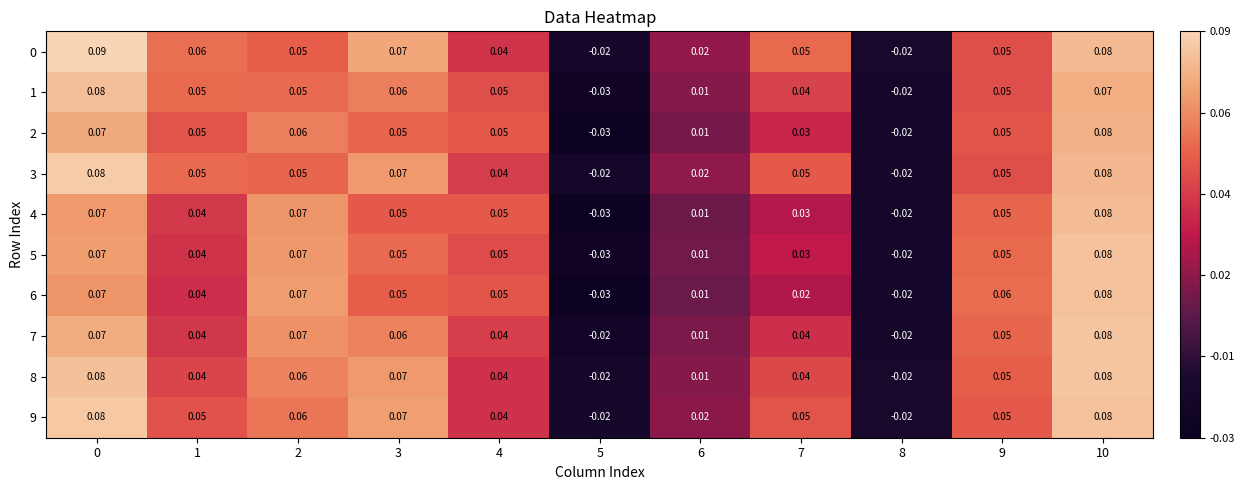

Is the value of 3 at 7 greater than the value of 9 at 3?

No